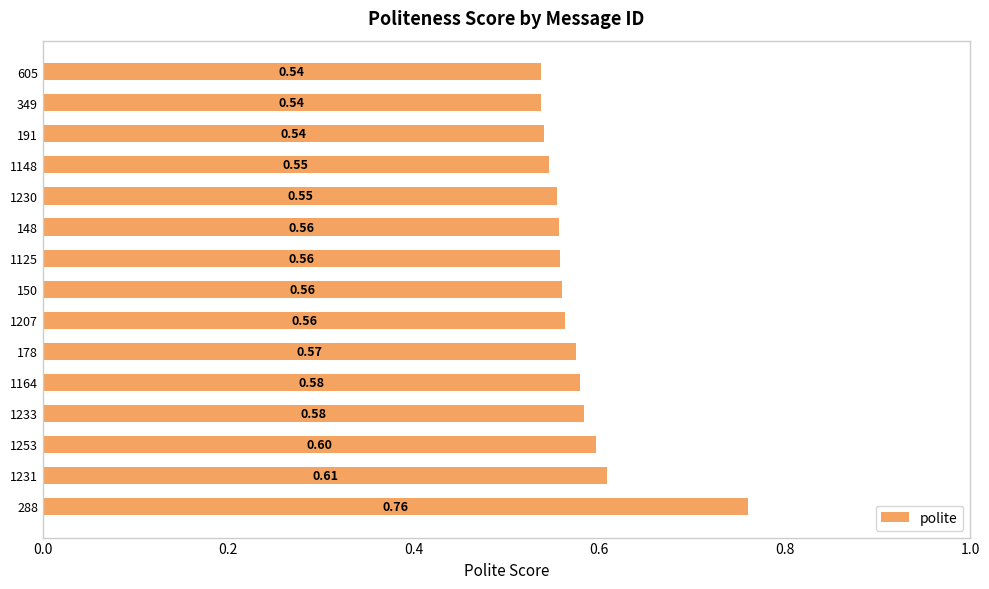

What is the average value?

0.6